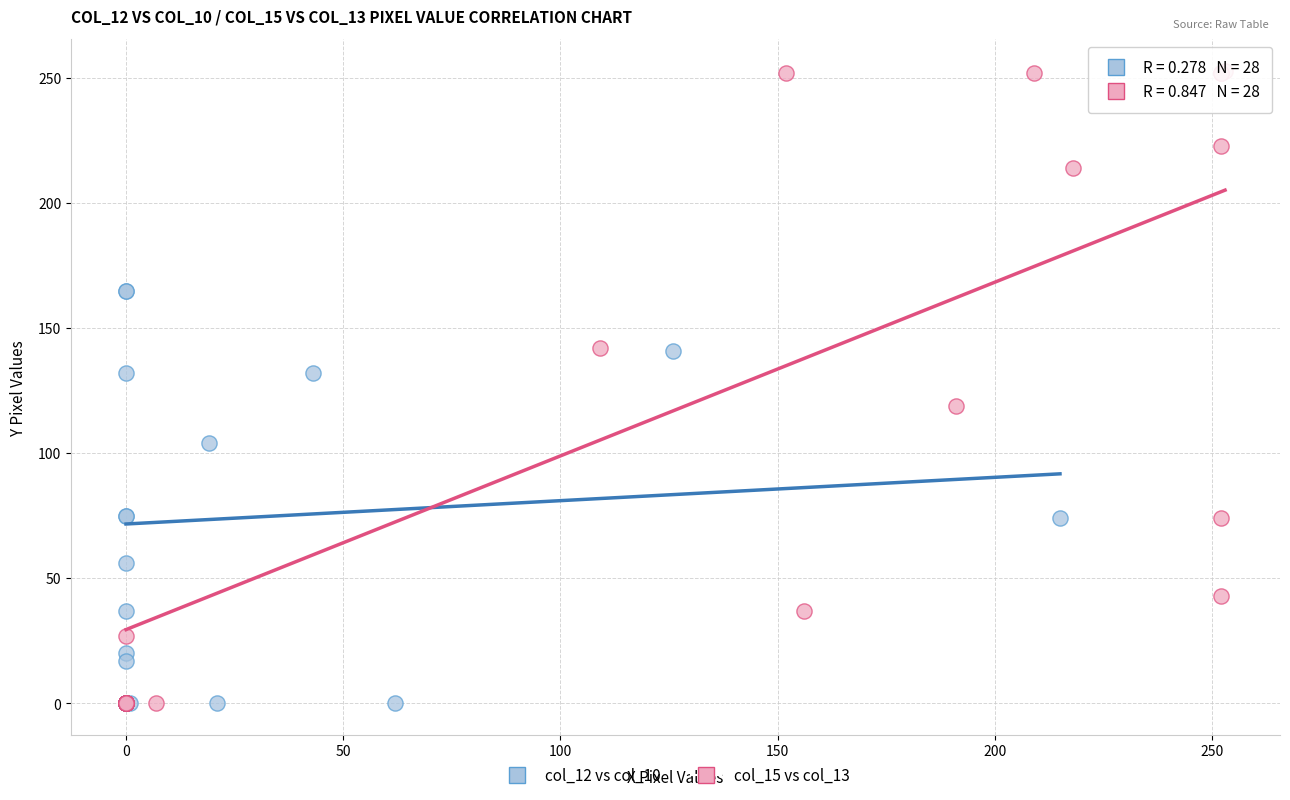

Which series reaches the maximum Y coordinate?

col_15 vs col_13